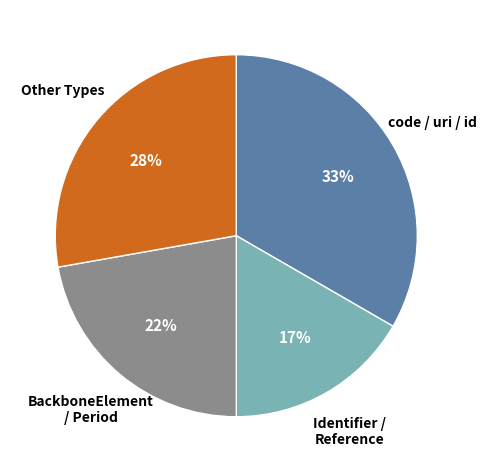

To the nearest percent, what is the difference between the Other Types and Identifier / Reference slice percentages?

11%